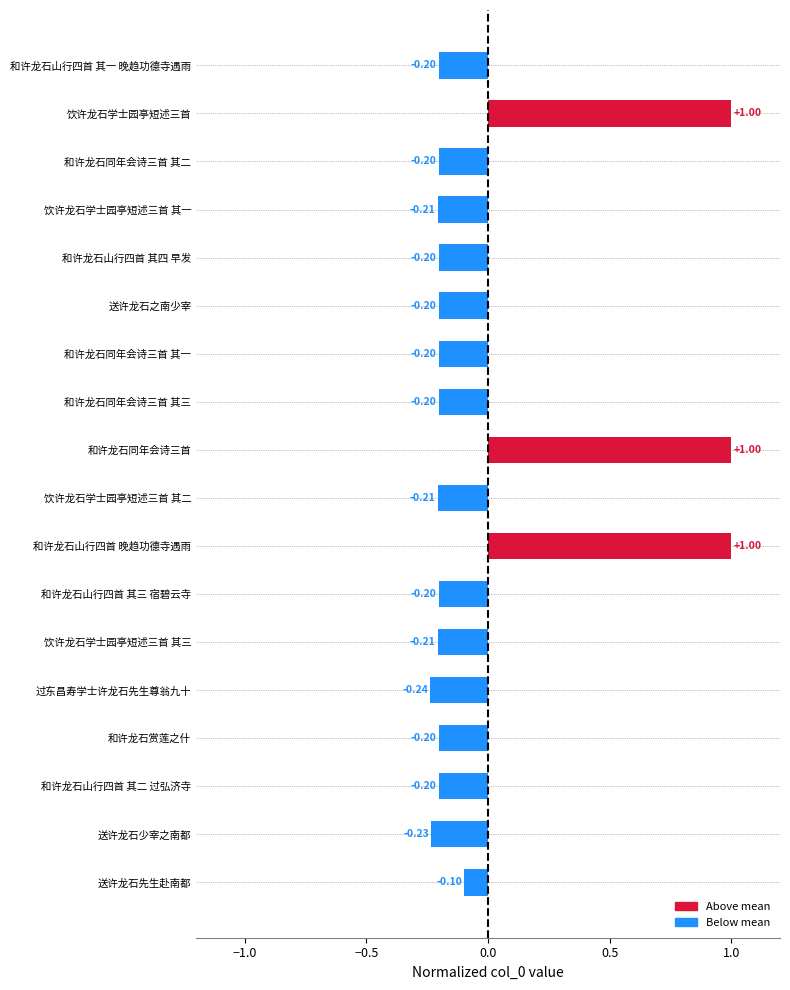

Which label corresponds to the smallest value in the chart?

过东昌寿学士许龙石先生尊翁九十